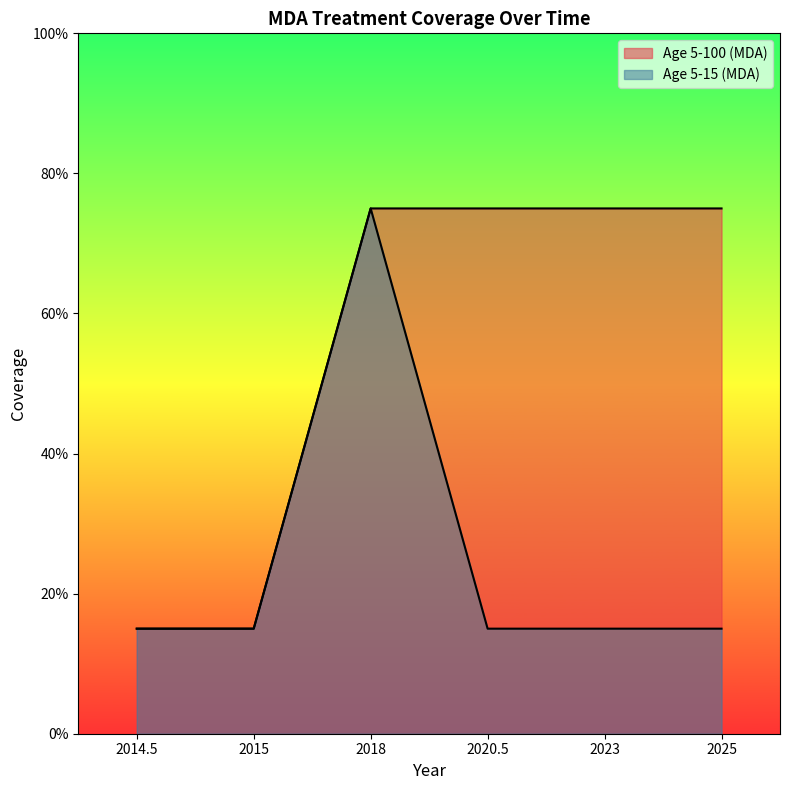

List the series in order of their peak value, lowest first.

Age 5-100 (MDA), Age 5-15 (MDA)